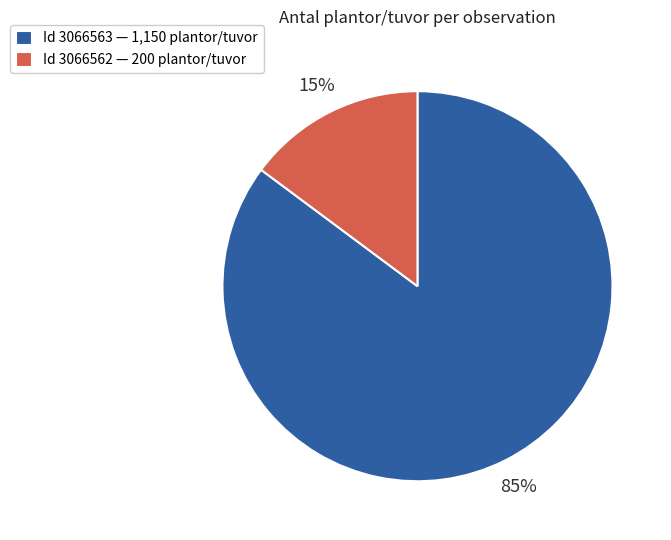

The Id 3066563 — 1,150 plantor/tuvor slice represents 85% of the pie. True or false?

True